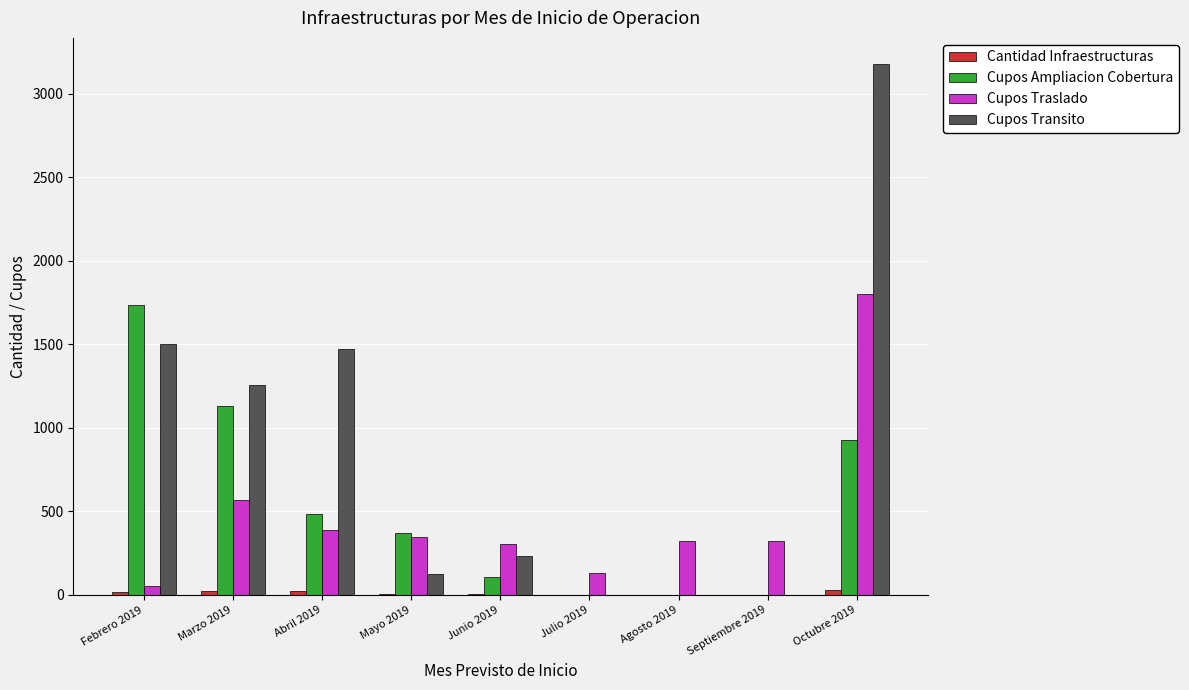

What is the sum of all Cupos Ampliacion Cobertura values?

4757